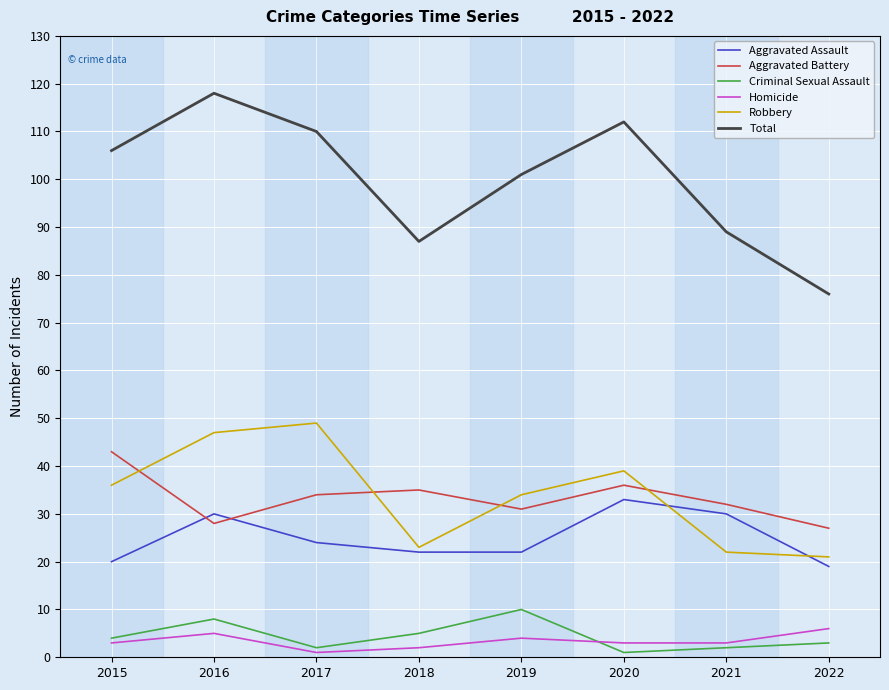

At which category is the sum across all series the highest?

2016